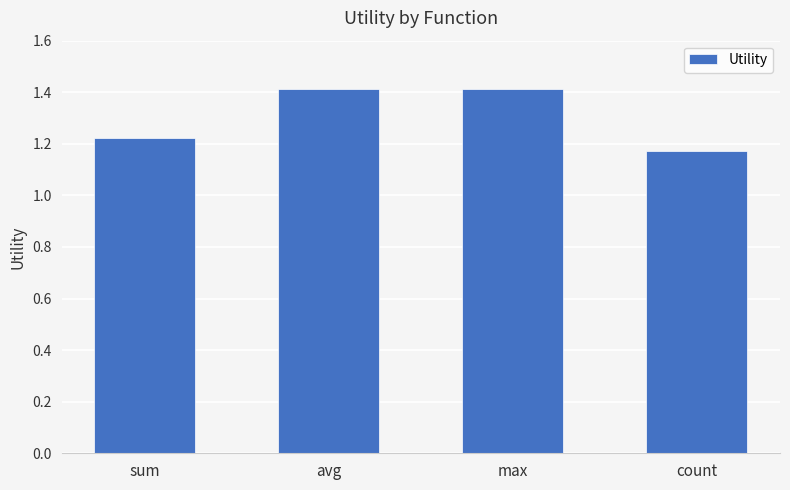

True or false: the data shows 0.3 at sum.

False